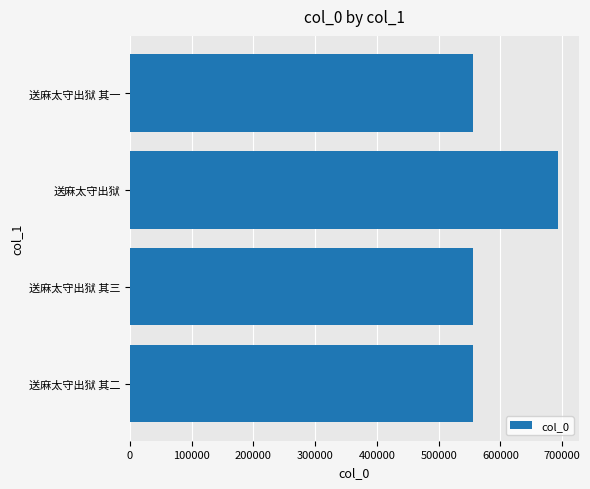

True or false: the data shows 692888 at 送麻太守出狱.

True